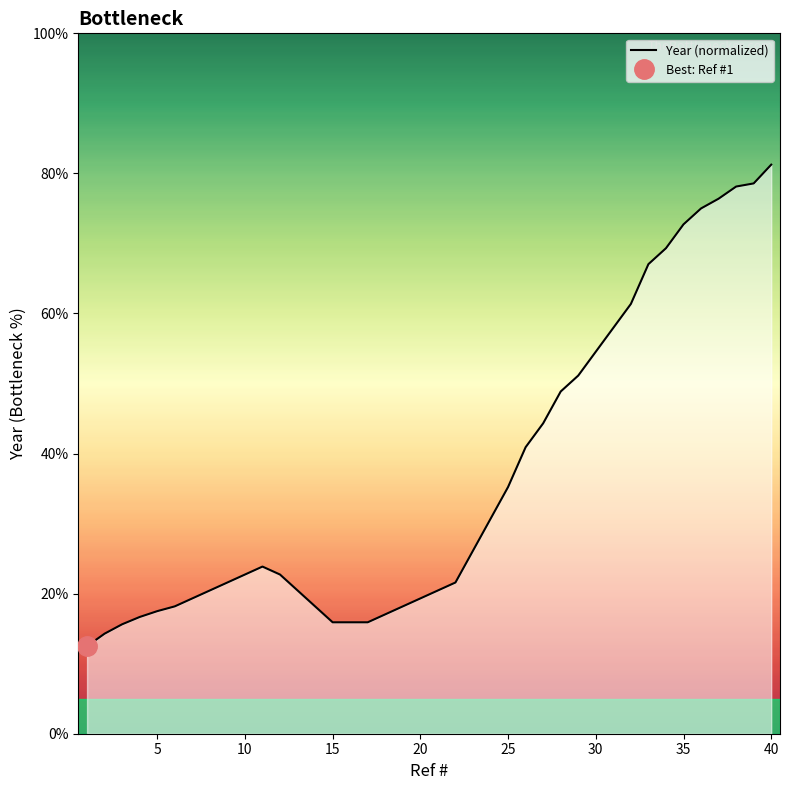

What is the minimum value shown in the chart?

12.5